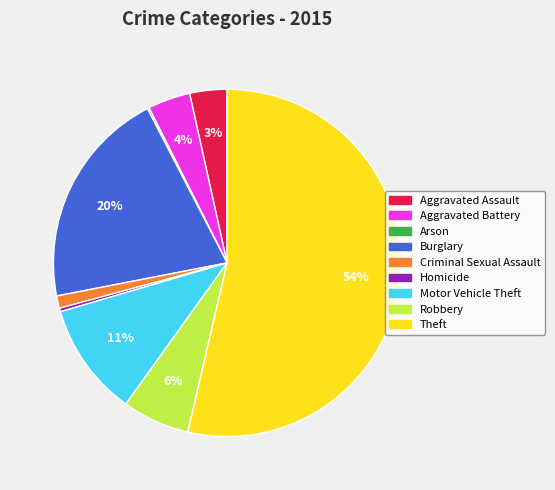

What is the ratio of the value at Aggravated Assault to the value at Criminal Sexual Assault?

3.0